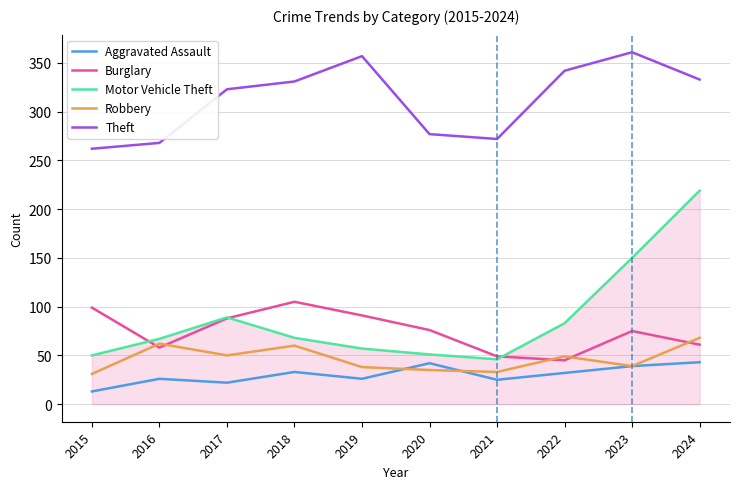

List the series in order of their peak value, highest first.

Theft, Motor Vehicle Theft, Burglary, Robbery, Aggravated Assault